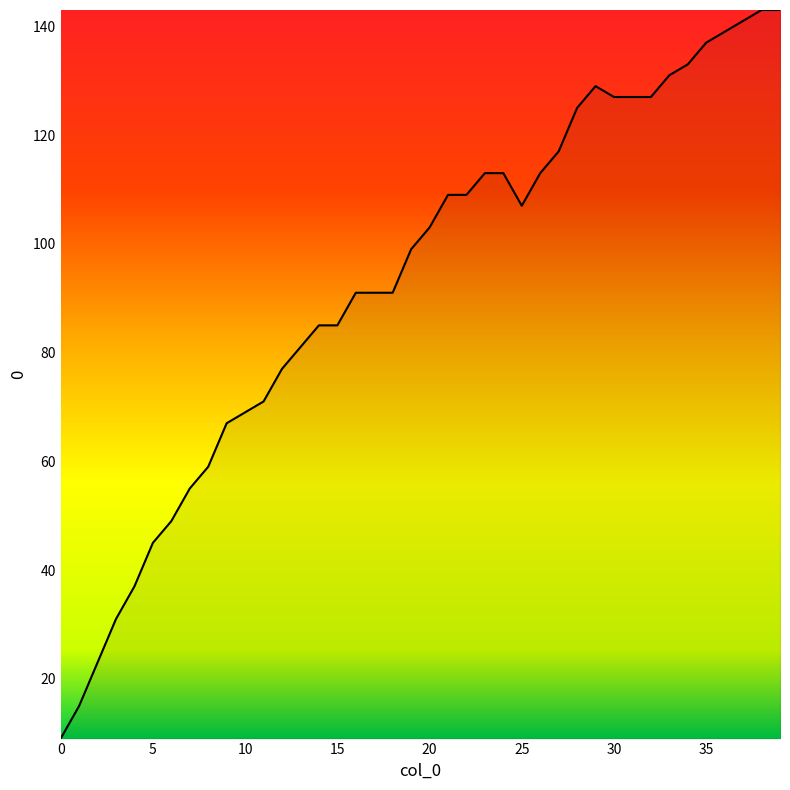

What is the greatest value displayed?

143